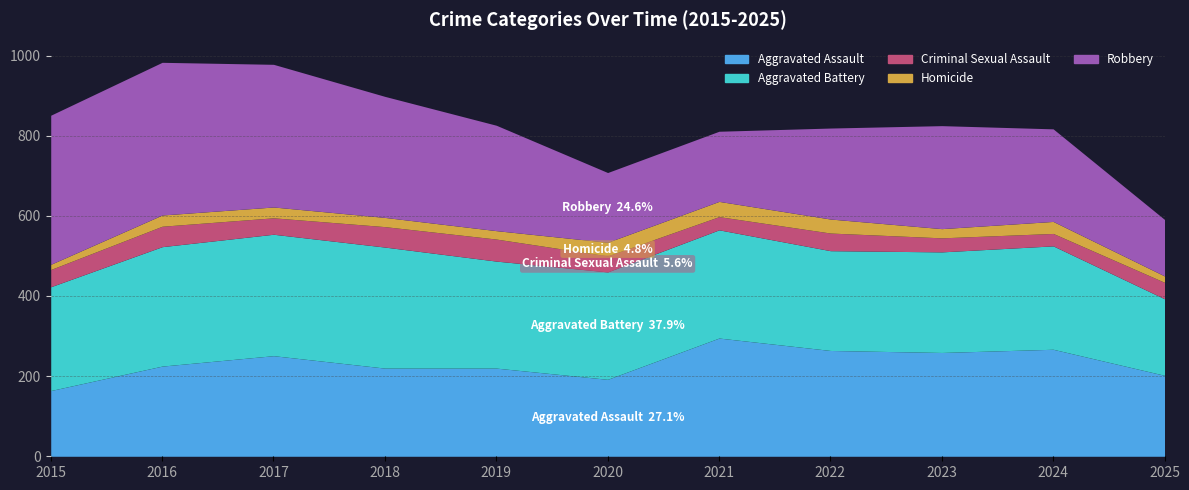

At which category does Criminal Sexual Assault reach its first local valley?

2017